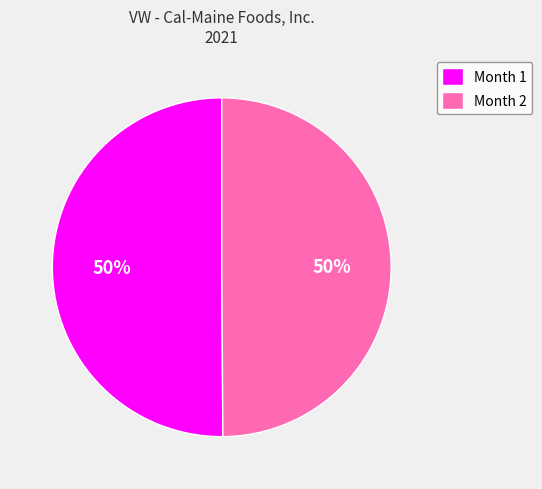

To the nearest percent, what portion does Month 2 represent?

50%